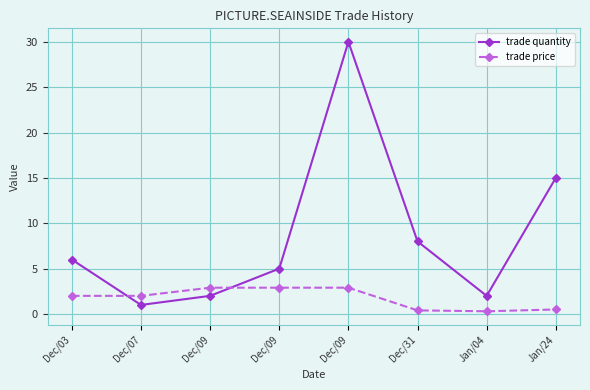

Is it true that trade quantity equals 9.9 at Dec/03?

False